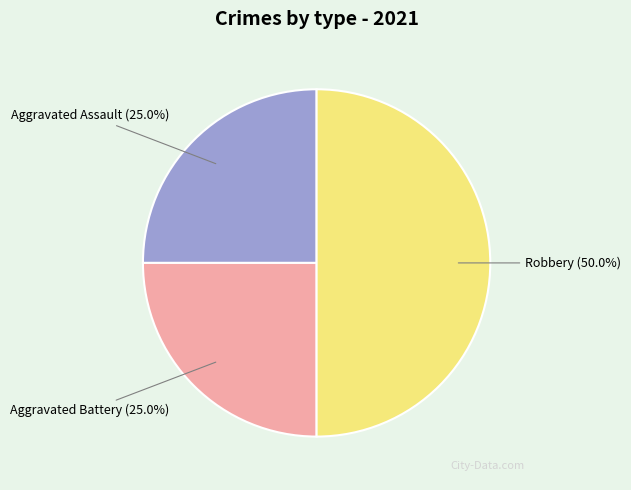

Between Robbery and Aggravated Battery, which is larger?

Robbery